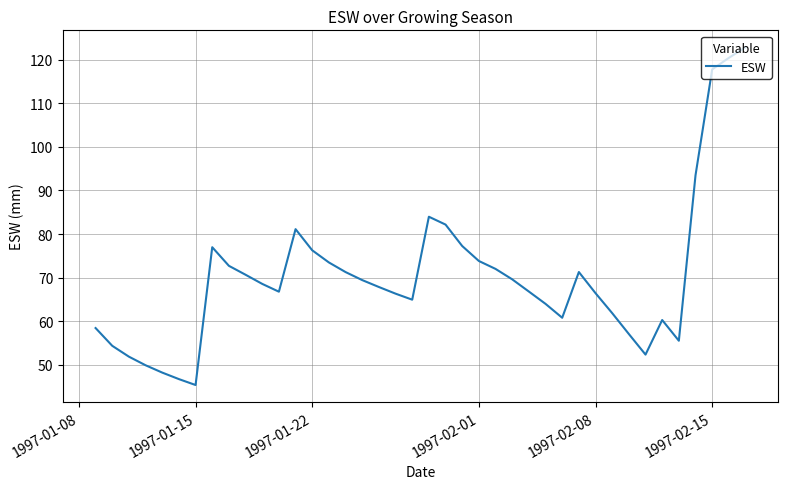

What is the minimum value shown in the chart?

45.3